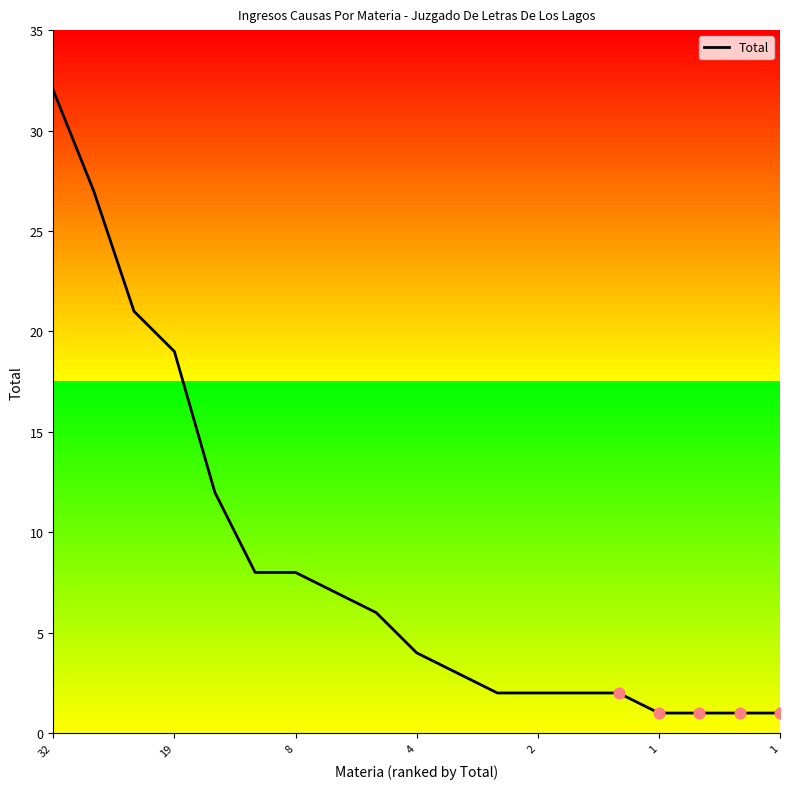

What is the greatest value displayed?

32